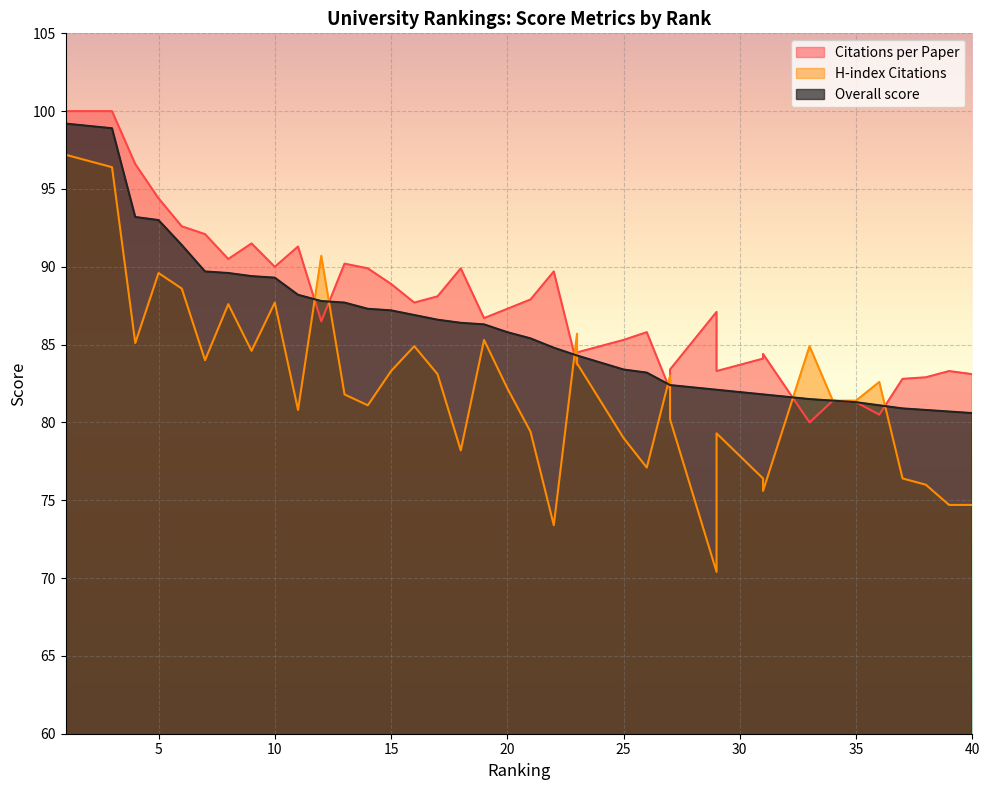

In H-index Citations, how many points are higher than both neighbors (excluding endpoints)?

11